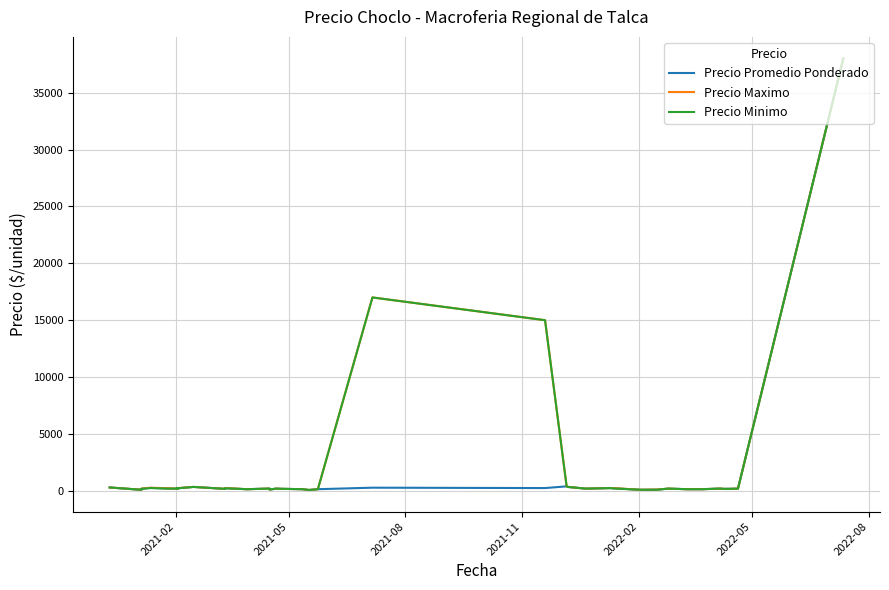

What is the maximum value shown in the chart?

38000